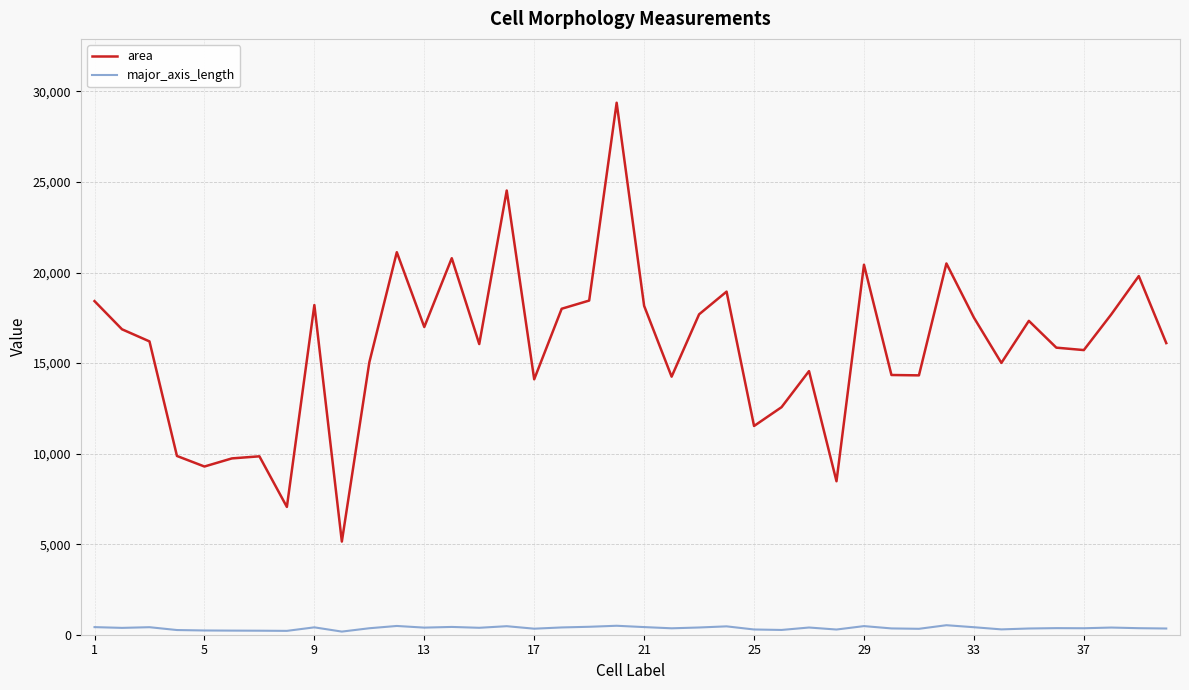

What are all the series names shown in the legend?

area, major_axis_length